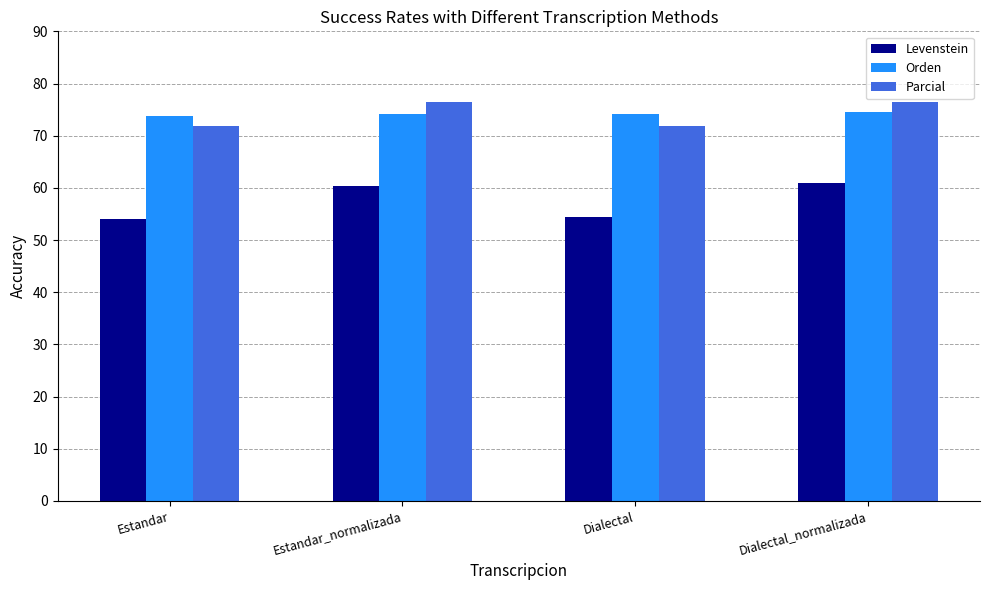

What is the minimum value for Levenstein?

54.0